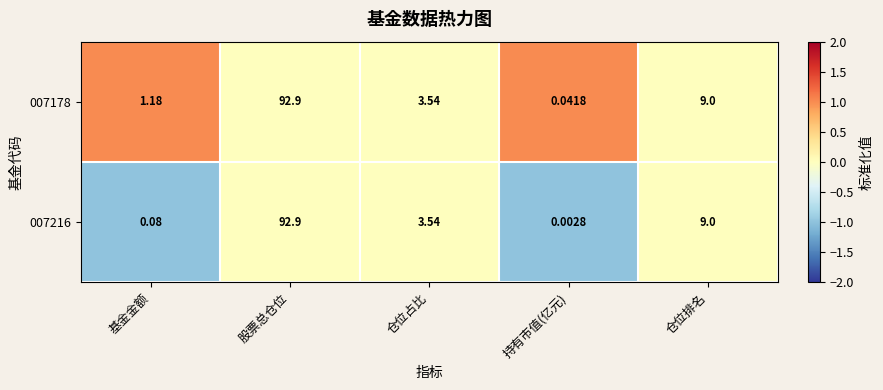

Where does the 007178 series first go above 3?

股票总仓位